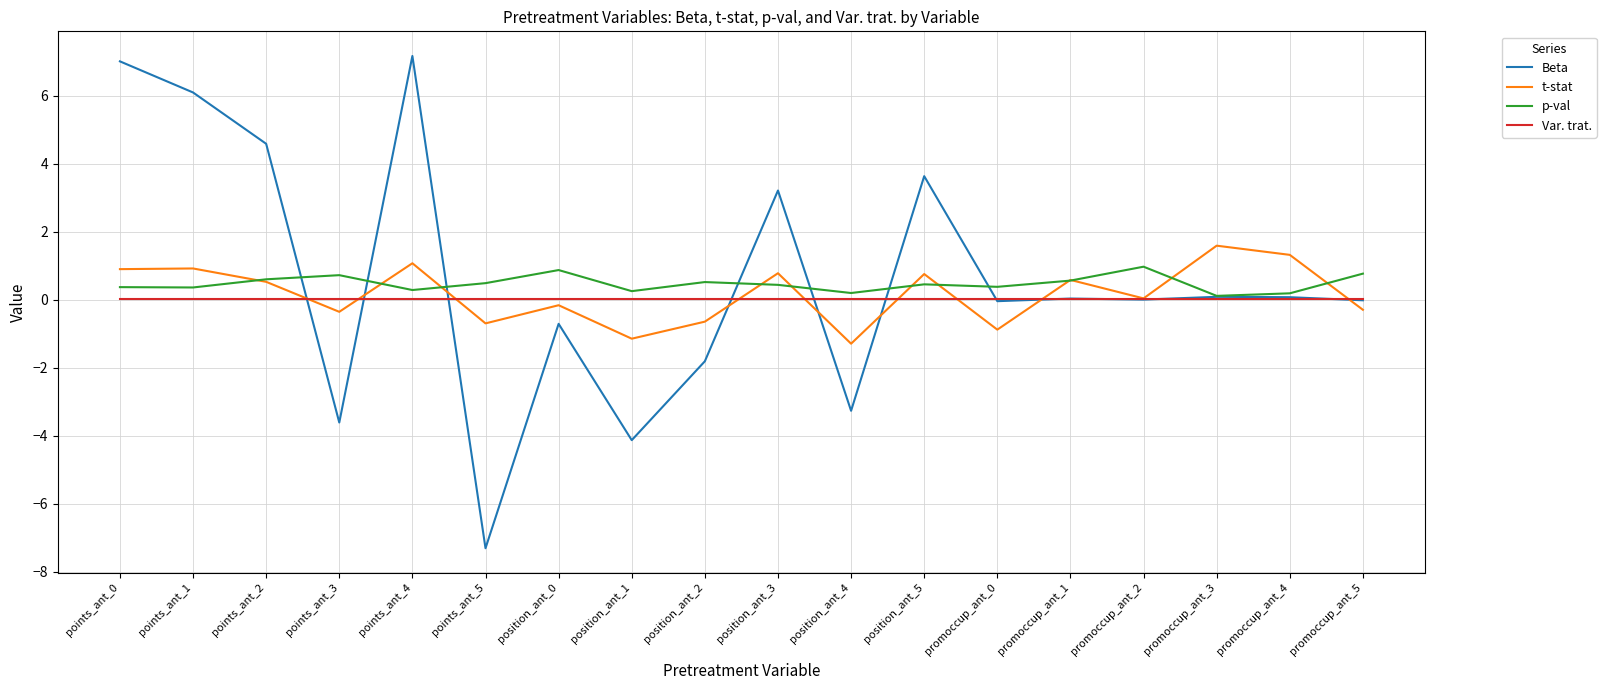

Is the value of t-stat at position_ant_4 greater than the value of p-val at points_ant_3?

No